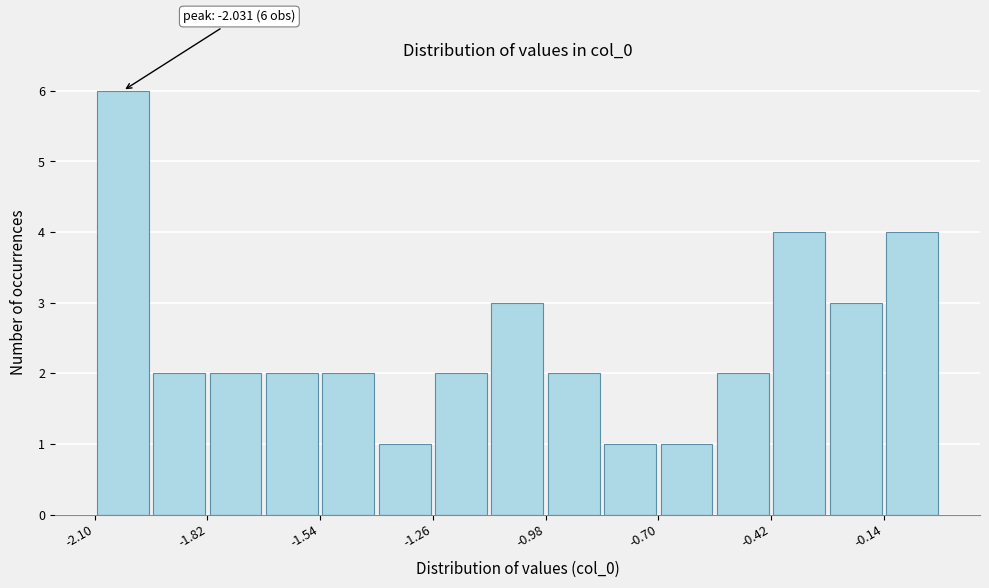

Around what value on the x-axis is the tallest bar? Give the approximate position of its centre, as read against the axis.

-2.05